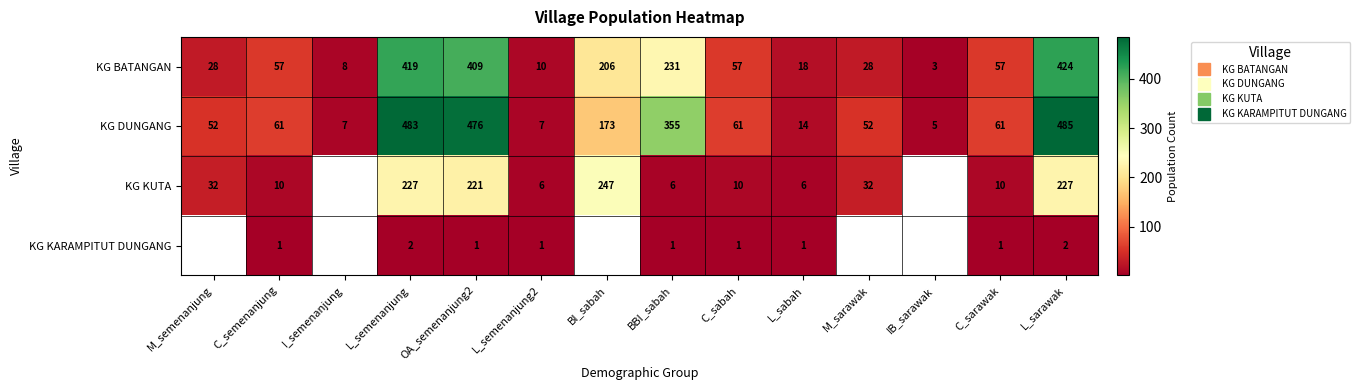

Between L_semenanjung2 and BI_sabah, which series saw the biggest shift?

KG KUTA